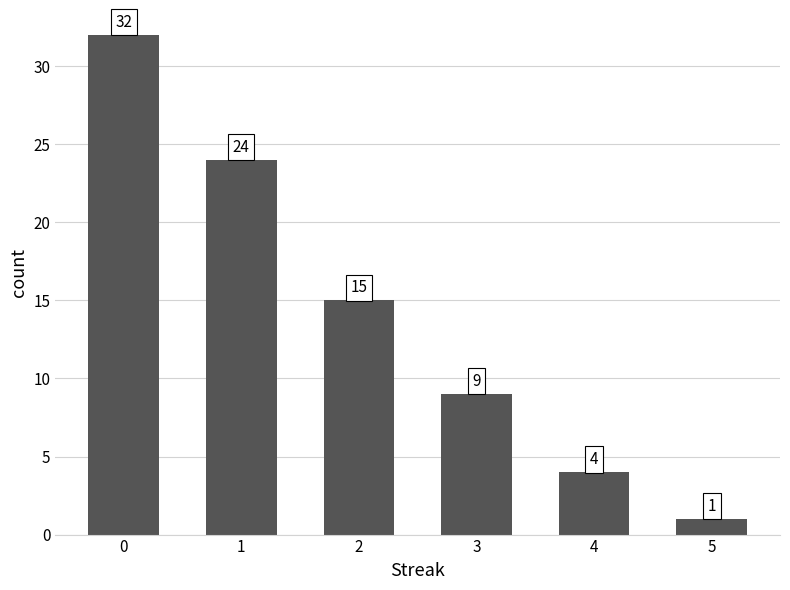

What is the sum of all values?

85